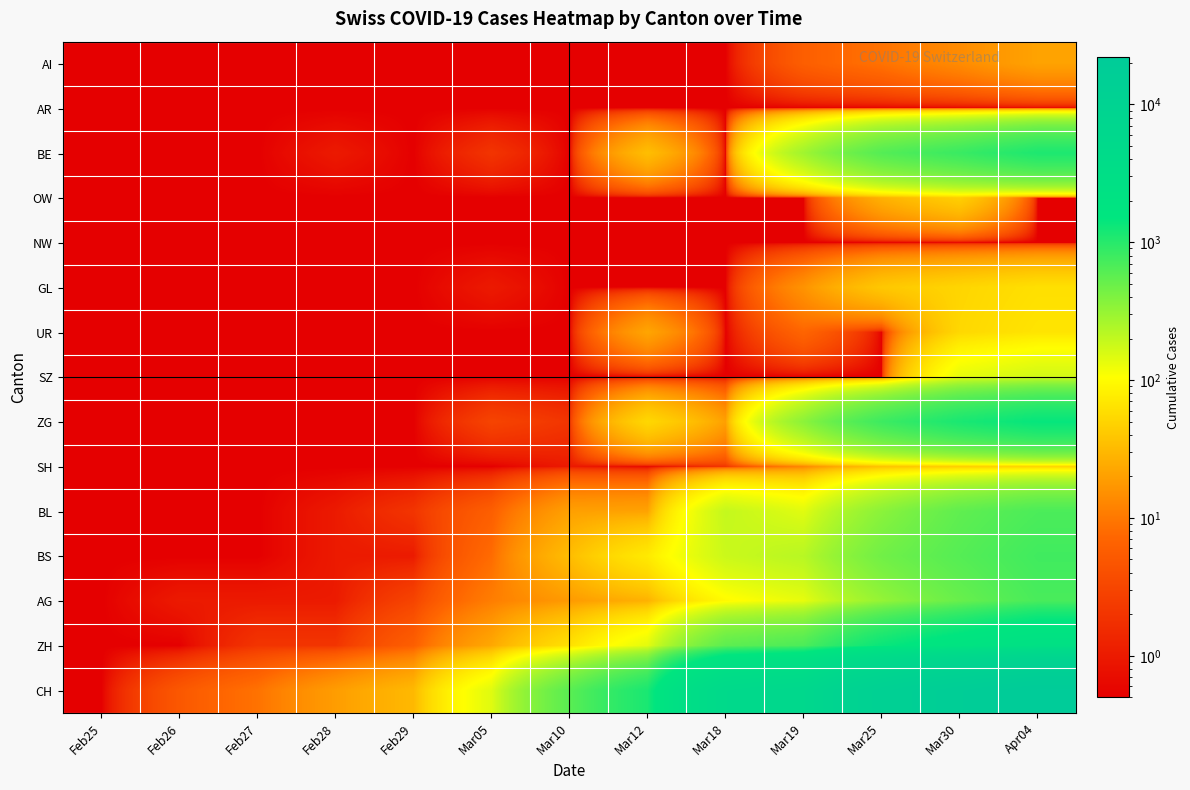

At which category is the sum across all series the highest?

Apr04